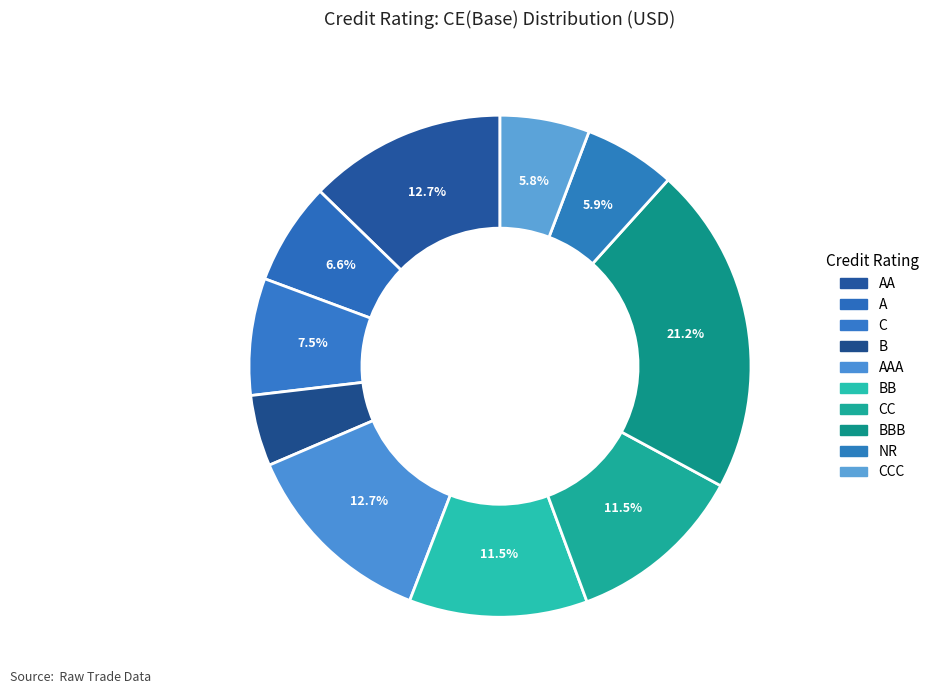

Does any single category account for the majority?

No